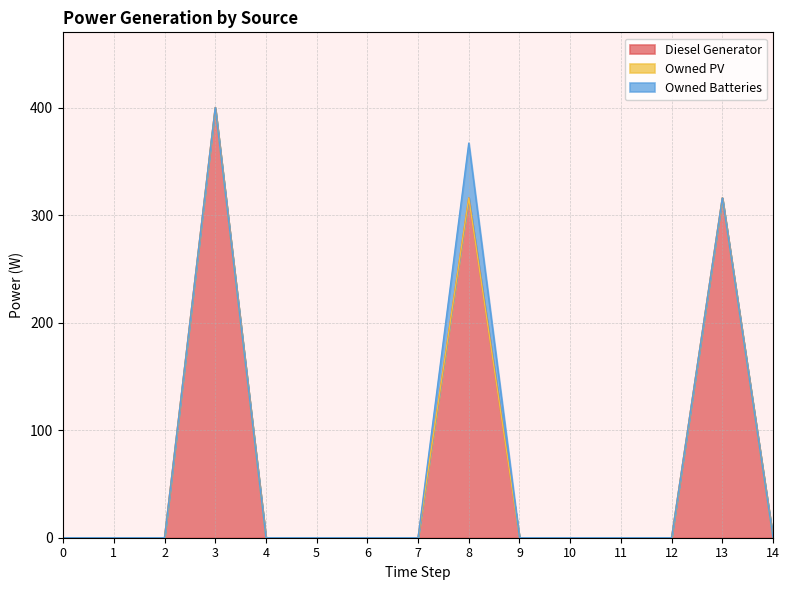

Reading left to right, extract all data points from this chart.

Diesel Generator: 0=0	1=0	2=0	3=400	4=0	5=0	6=0	7=0	8=316	9=0	10=0	11=0	12=0	13=316	14=0
Owned PV: 0=0	1=0	2=0	3=0	4=0	5=0	6=0	7=0	8=0	9=0	10=0	11=0	12=0	13=0	14=0
Owned Batteries: 0=0	1=0	2=0	3=0	4=0	5=0	6=0	7=0	8=51	9=0	10=0	11=0	12=0	13=0	14=0